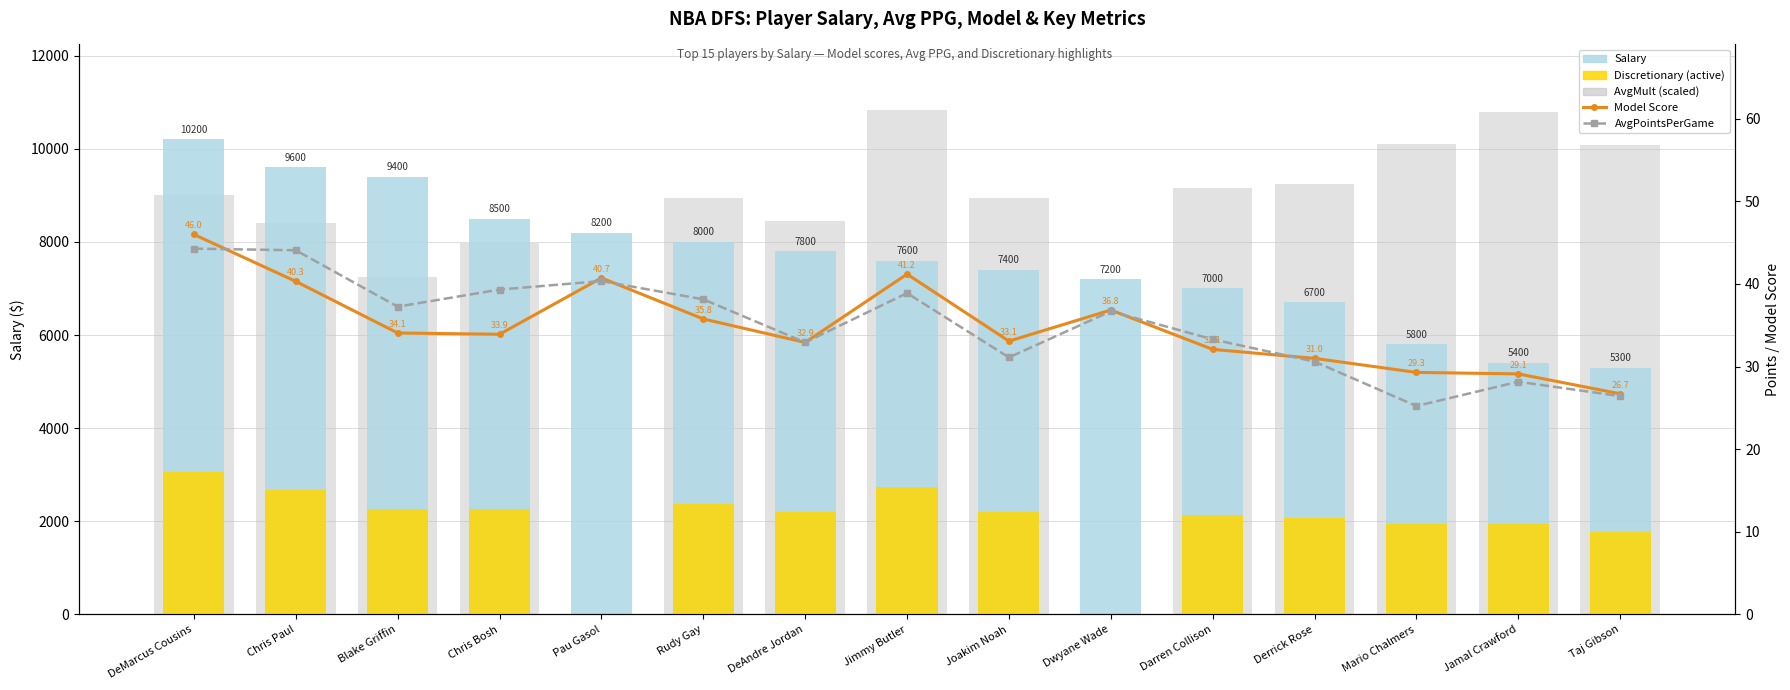

Which series has the widest spread of values?

AvgMult (scaled)